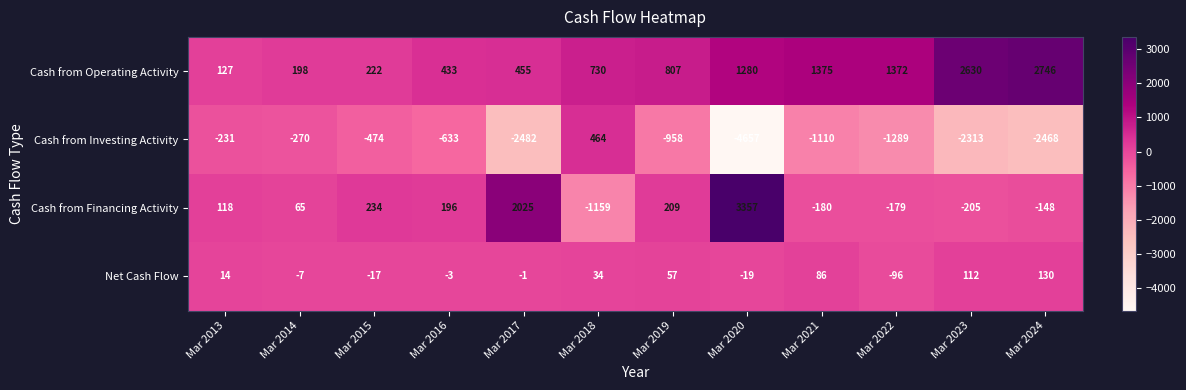

What is the minimum value shown in the chart?

-4657